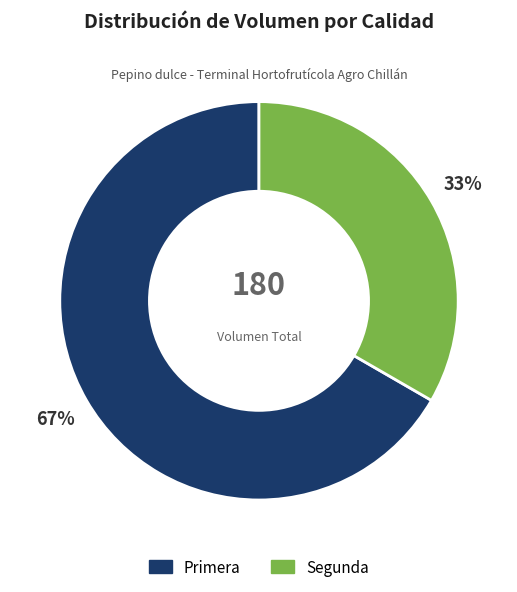

To the nearest percent, what is the combined percentage of Segunda and Primera?

100%